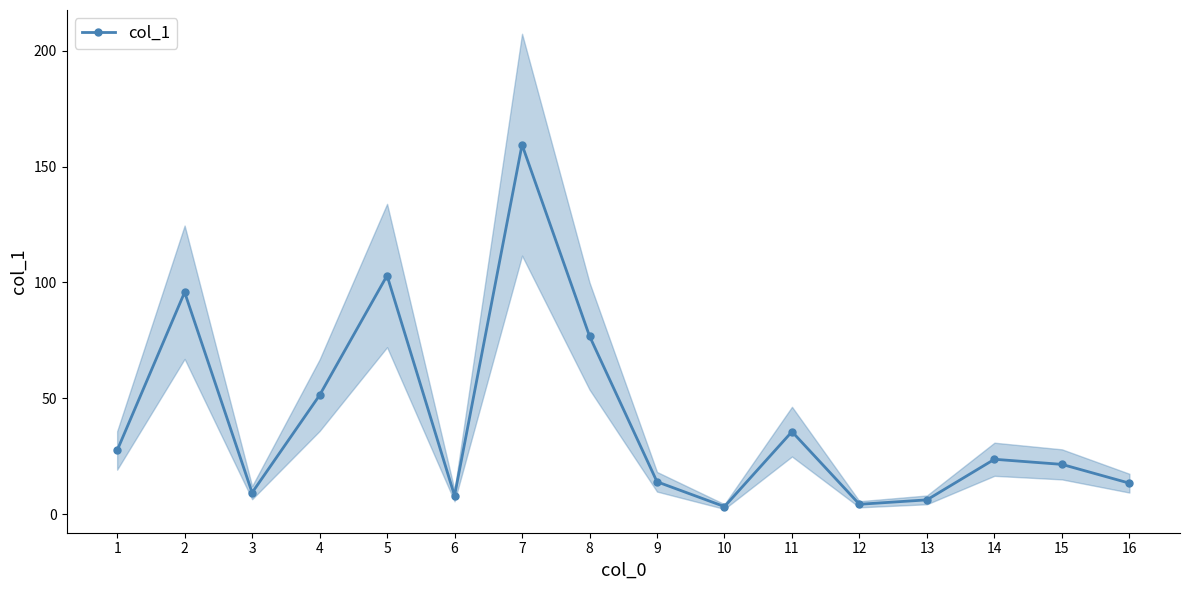

List the labels in order of value, largest first.

7, 5, 2, 8, 4, 11, 1, 14, 15, 9, 16, 3, 6, 13, 12, 10